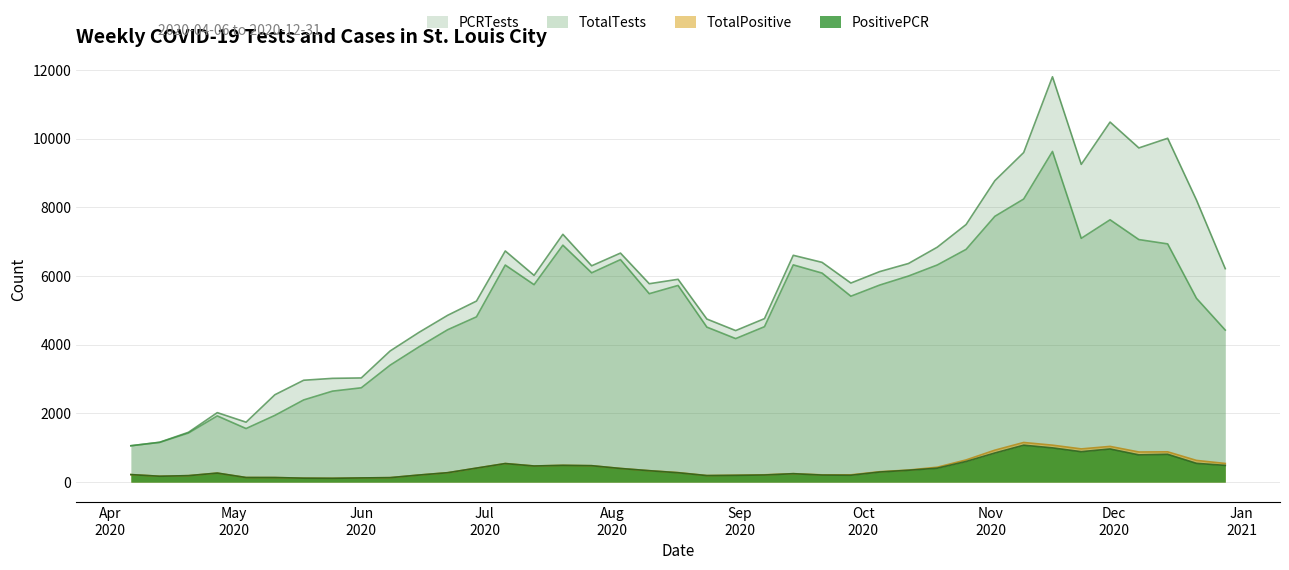

Which has a higher value, 2020-06-29 or 2020-12-28?

2020-06-29